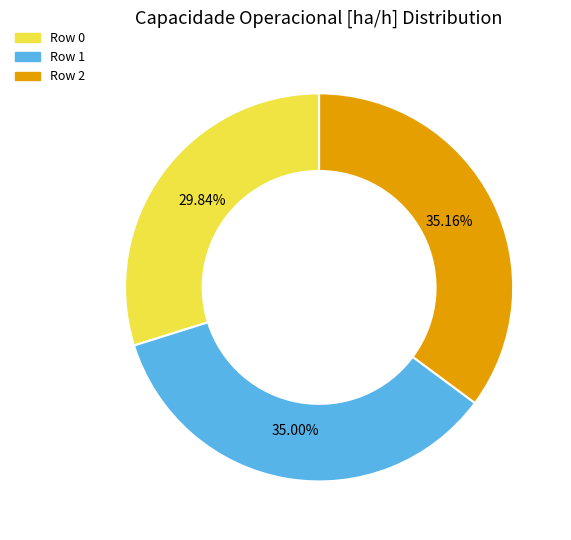

Approximately how many times larger is the value at Row 1 compared to Row 0?

1.2